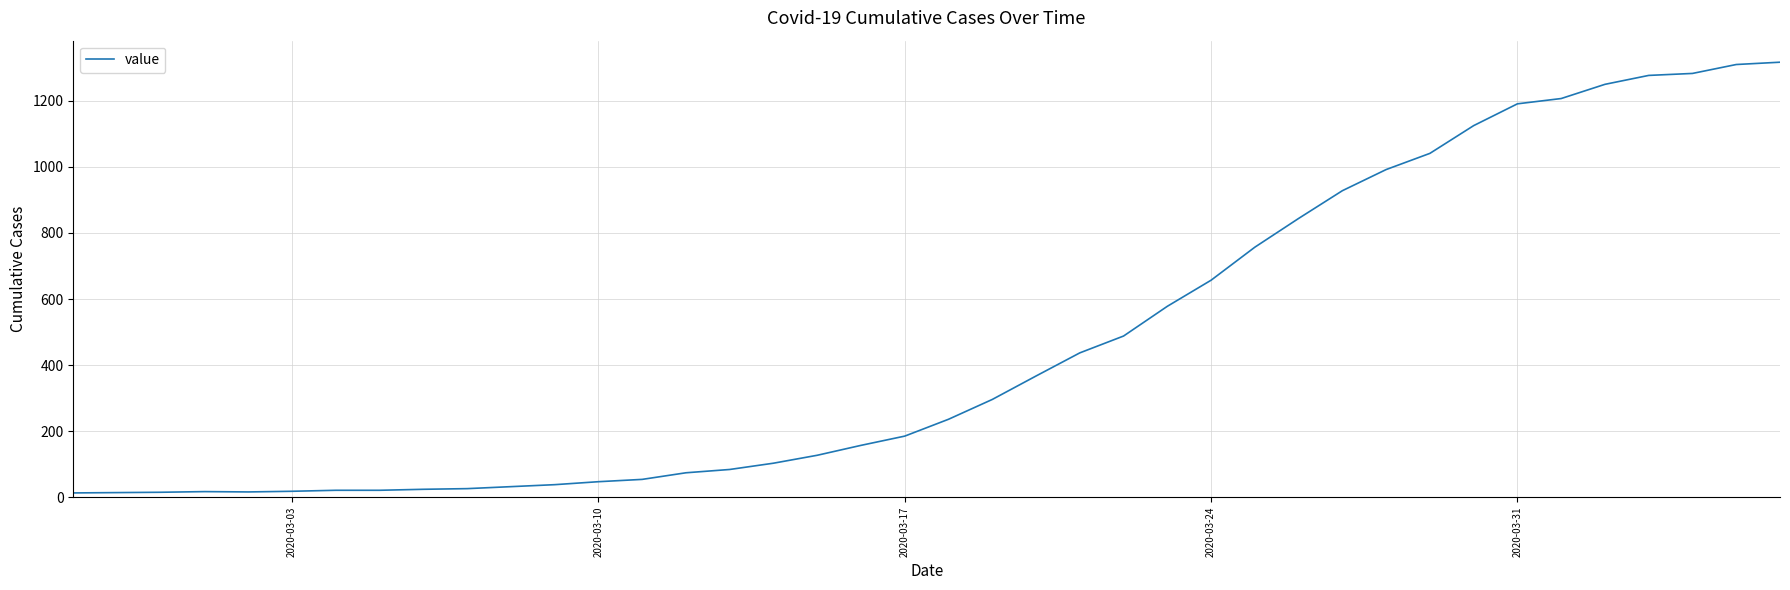

What is the greatest value displayed?

1317